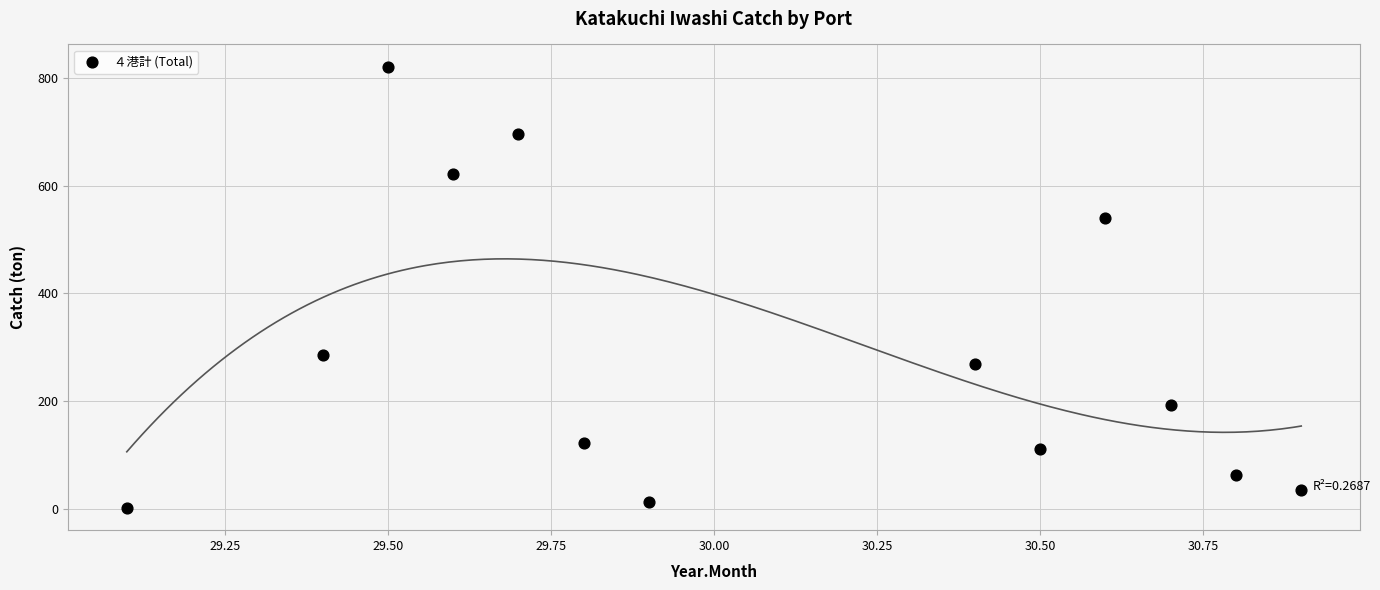

What is the range of X values (max minus min)?

1.8